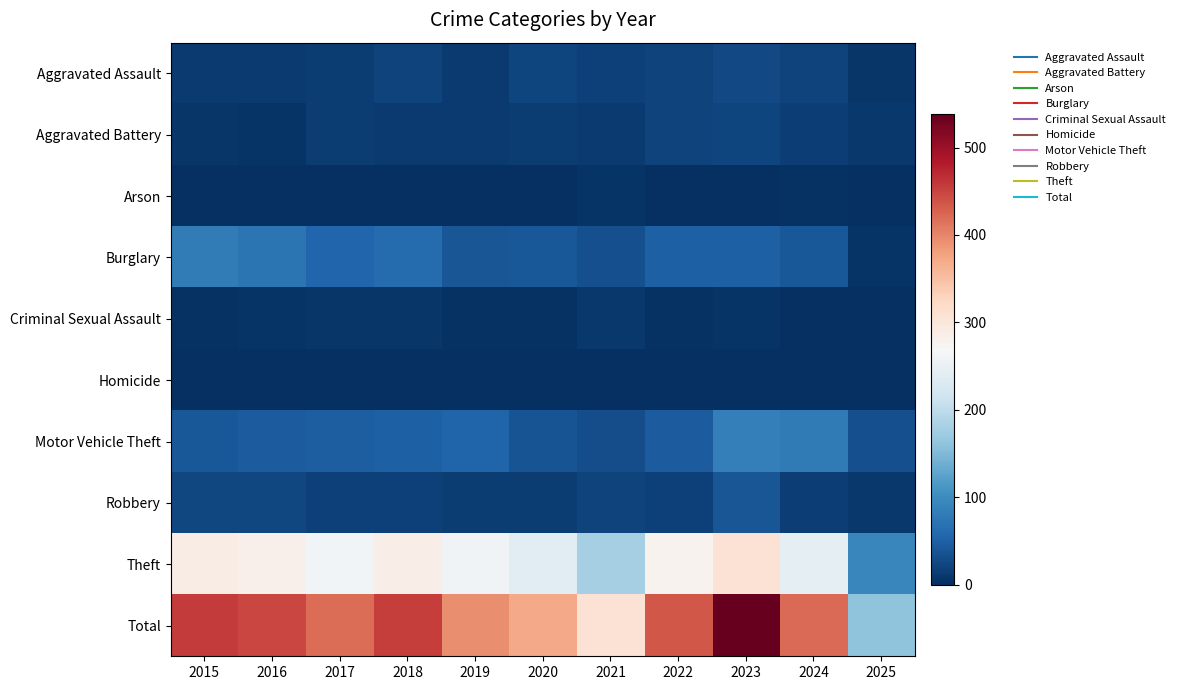

At how many categories does at least one series exceed 274?

10